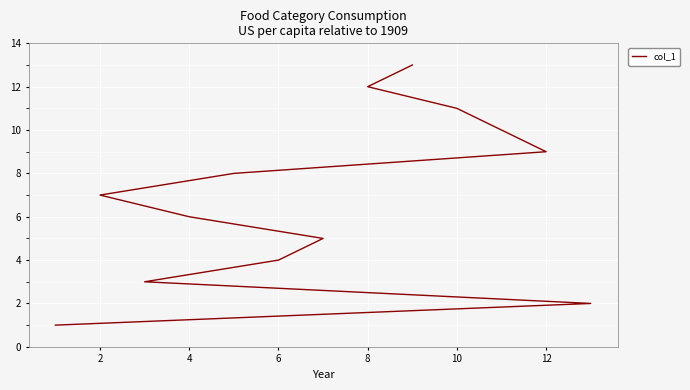

Count the number of categories in the chart.

13